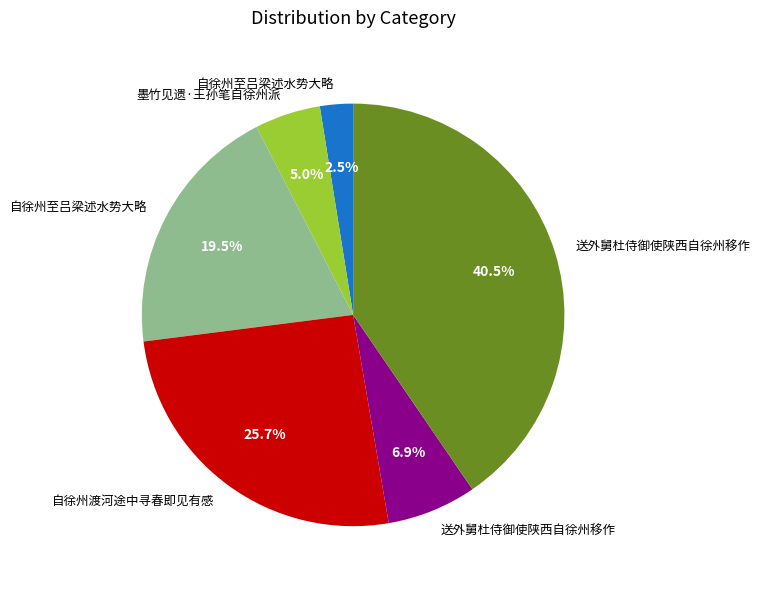

How many segments does this pie chart have?

6